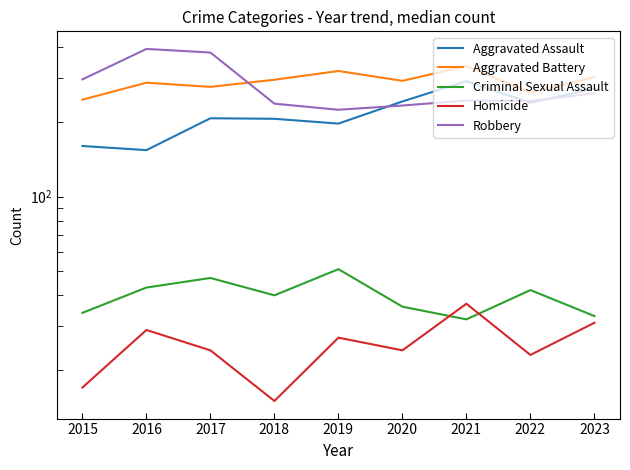

What is the average value of the Homicide series?

25